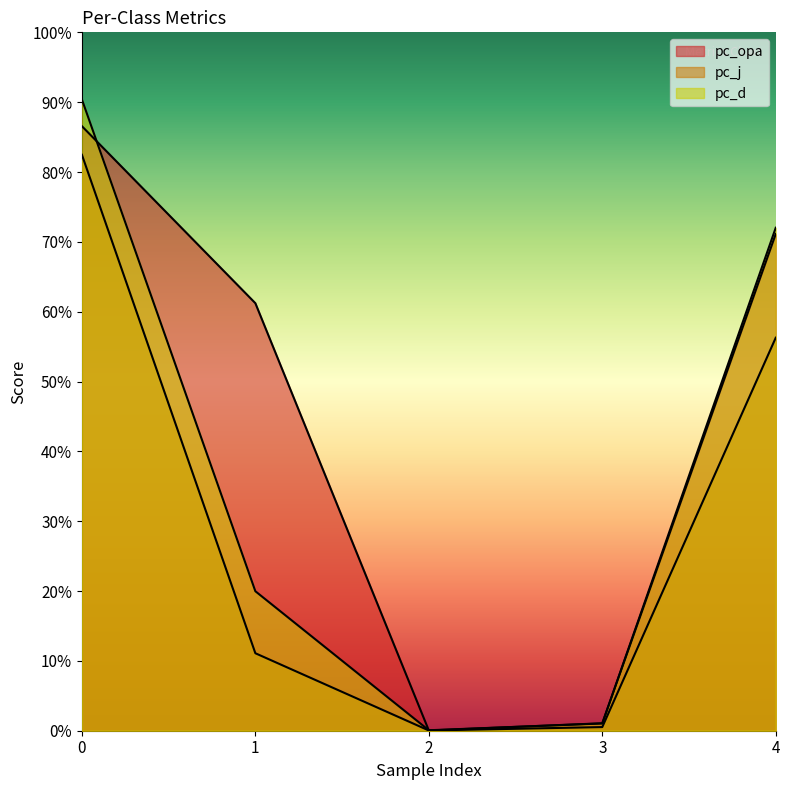

What is the value of the pc_d point at the 1st from the left?

0.9